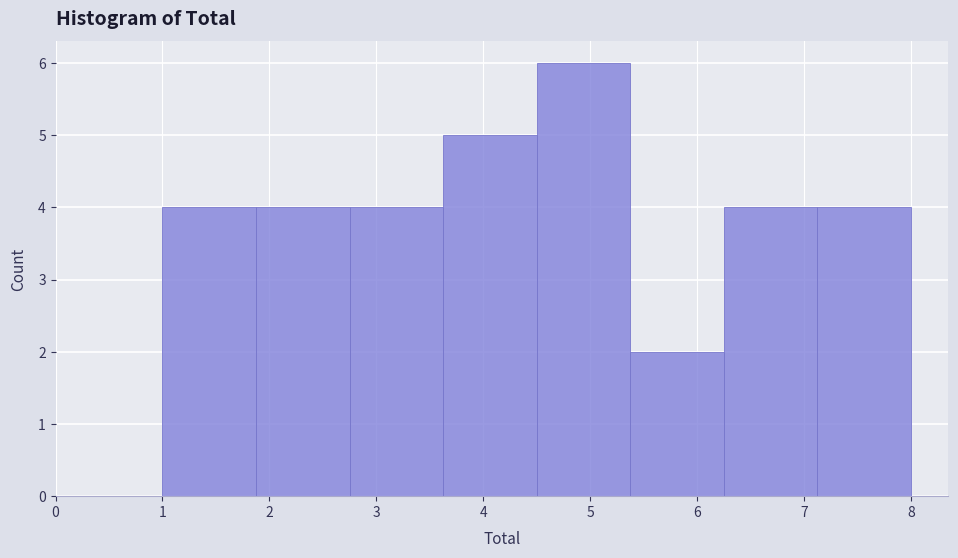

How tall is the bar that spans 1.9 to 2.8 on the x-axis? Neither the bar edges nor the heights are printed on the chart, so give them approximately, as read against the axes.

4